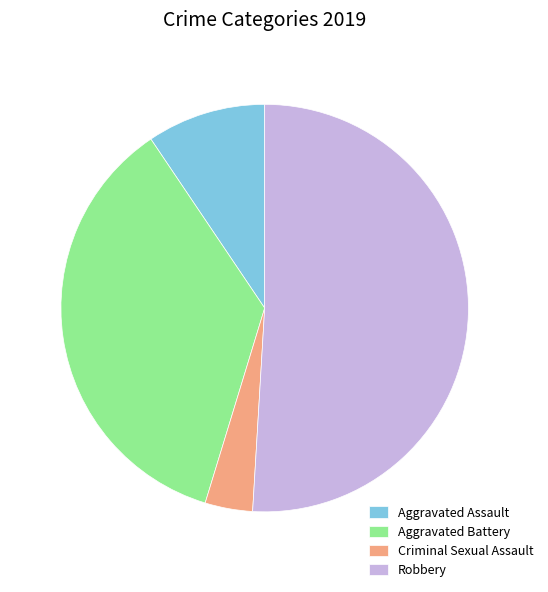

Rank the categories by value from lowest to highest.

Criminal Sexual Assault, Aggravated Assault, Aggravated Battery, Robbery